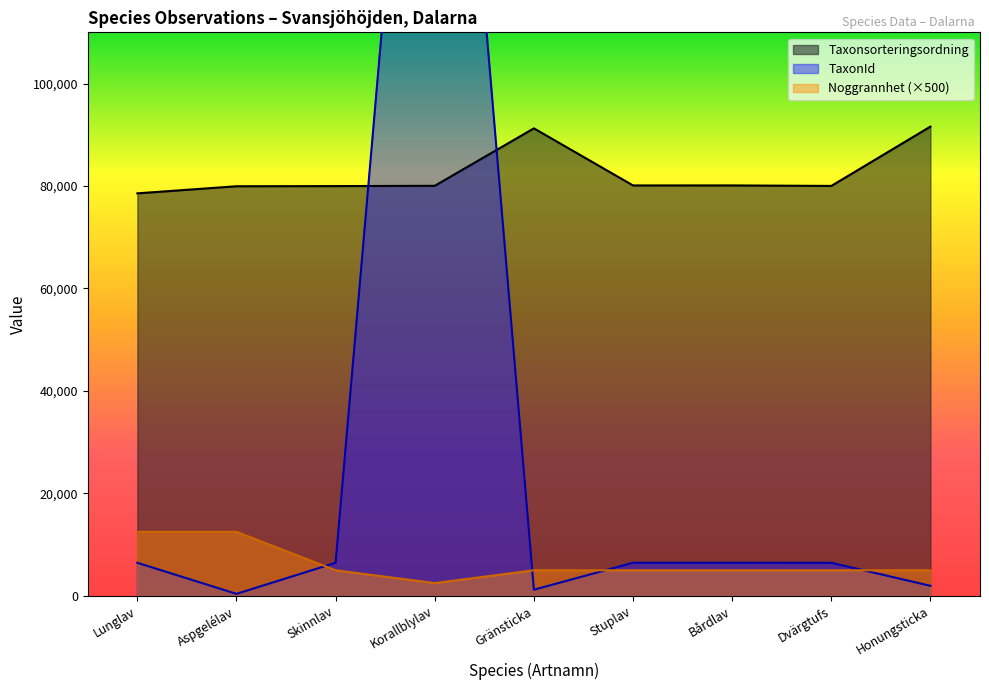

Where do Noggrannhet and TaxonId first cross each other?

Aspgelélav and Skinnlav